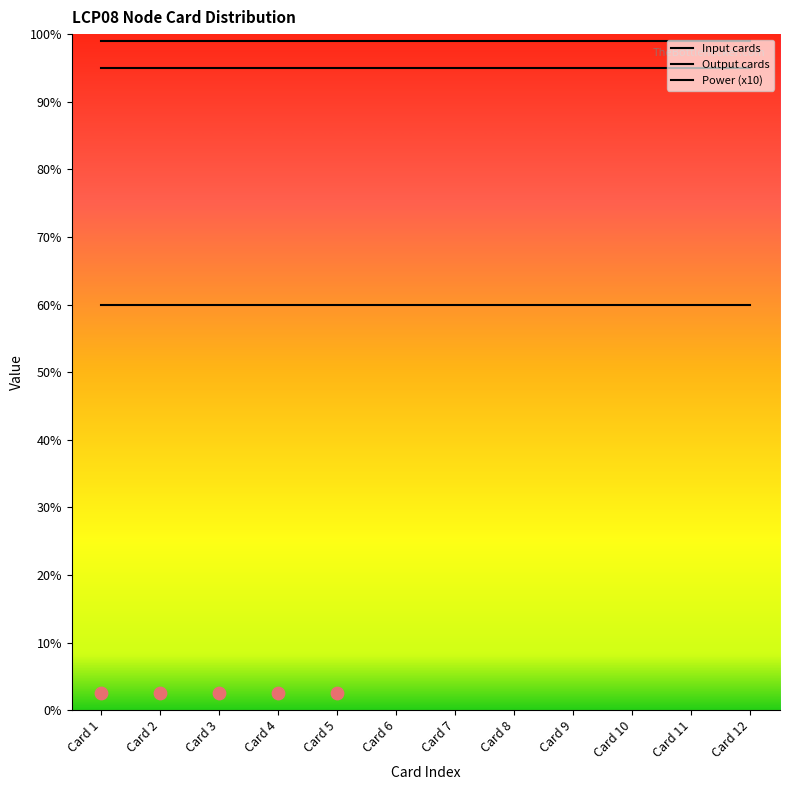

Which series has the largest total across all categories?

Input cards